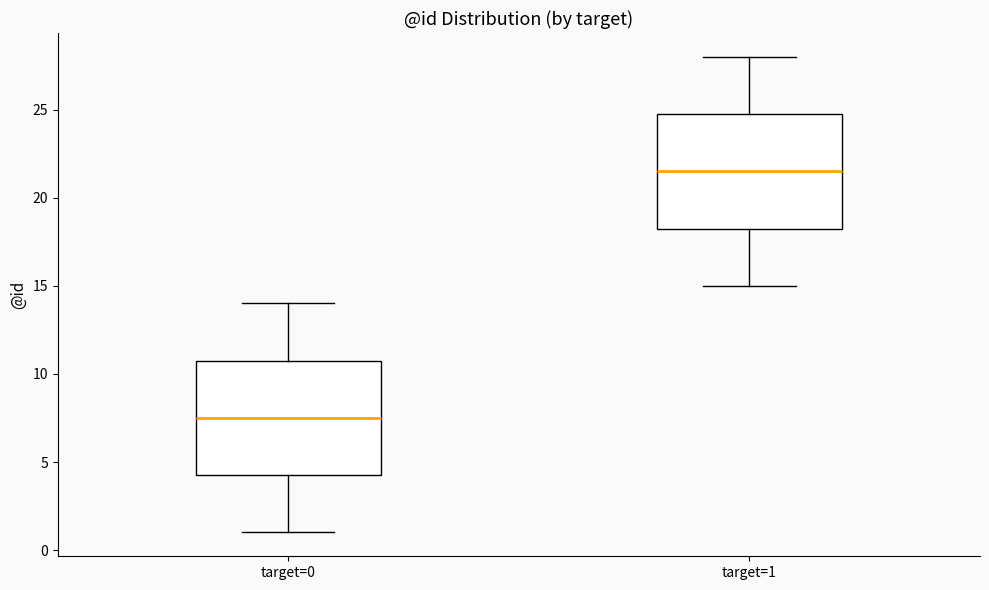

Reading left to right, read every box against the y-axis: the position of its median line, the range the box covers, and the ends of its whiskers. The values are not printed on the chart, so give them approximately, as read against the axis.

target=0: median 7.5, box 4.5 to 11.0, whiskers 1.0 to 14.0
target=1: median 21.5, box 18.5 to 25.0, whiskers 15.0 to 28.0